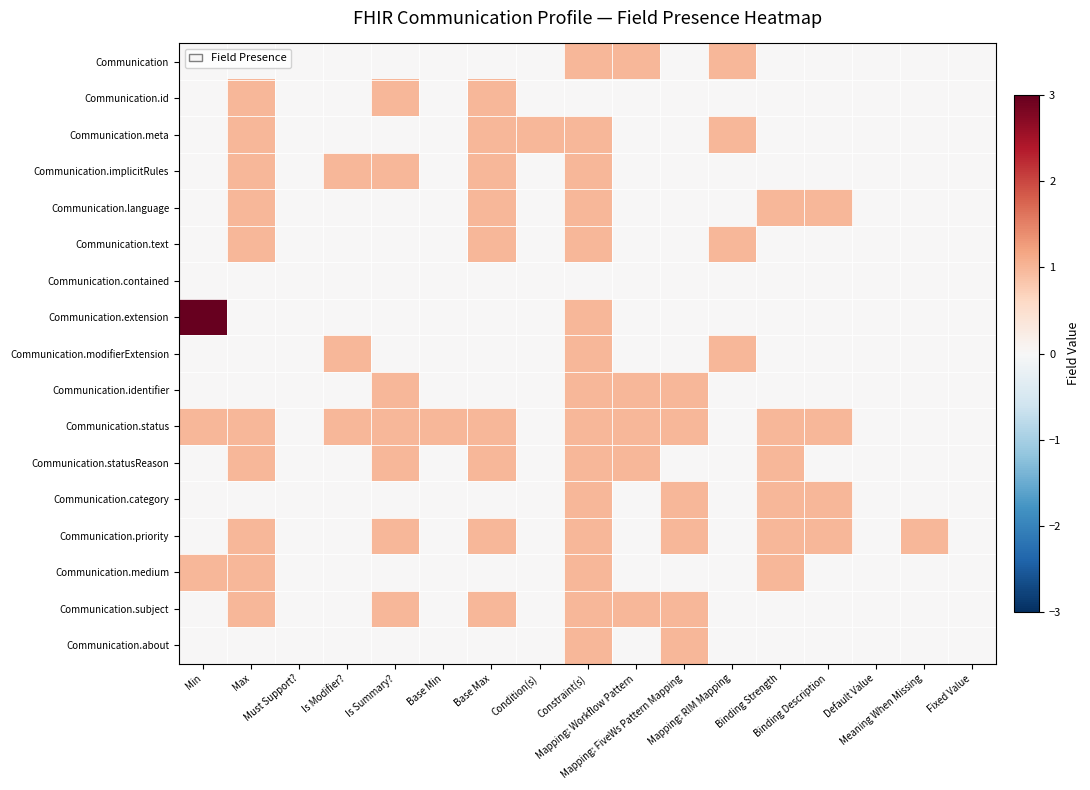

Count the number of categories in the chart.

17